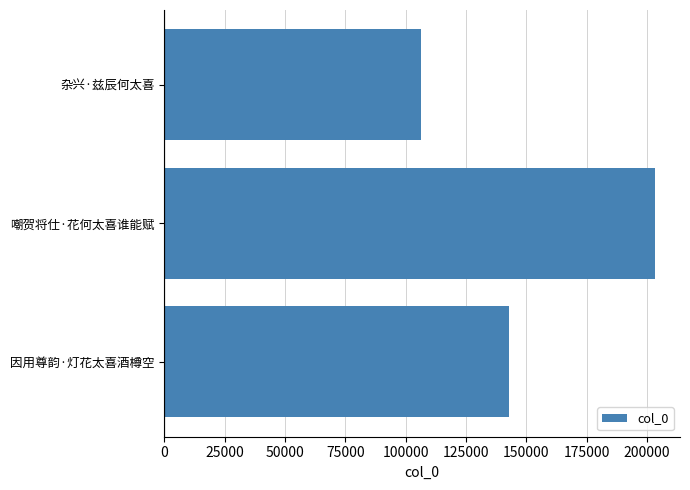

The chart shows a value of 277702 at 嘲贺将仕·花何太喜谁能赋. True or false?

False